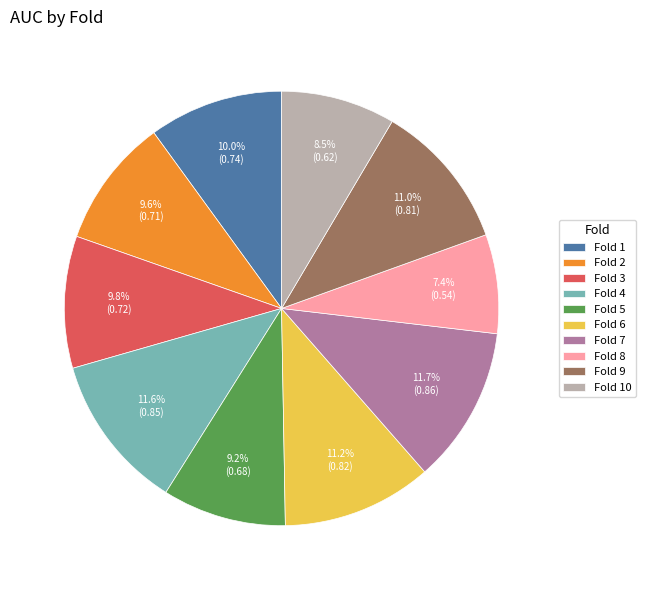

Which category has the smallest portion of the pie?

Fold 8